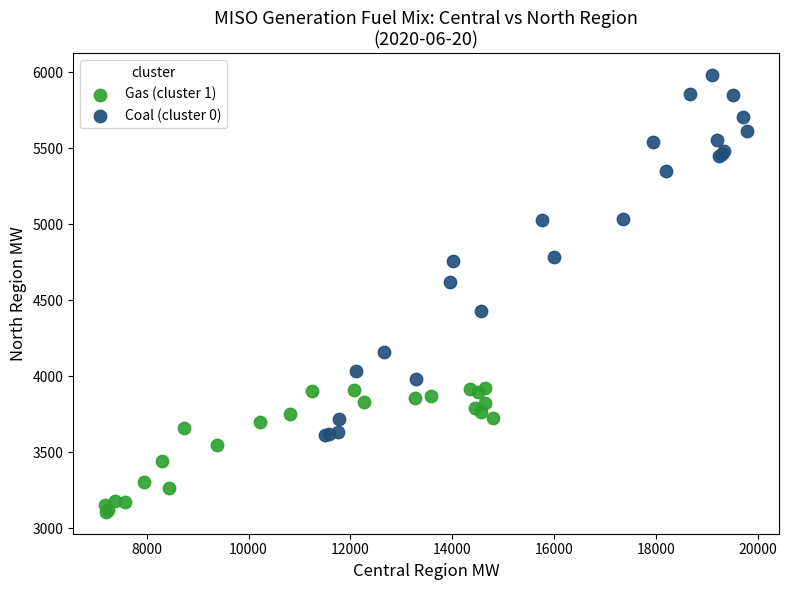

Which series has the largest Y range (max minus min)?

Coal (cluster 0)